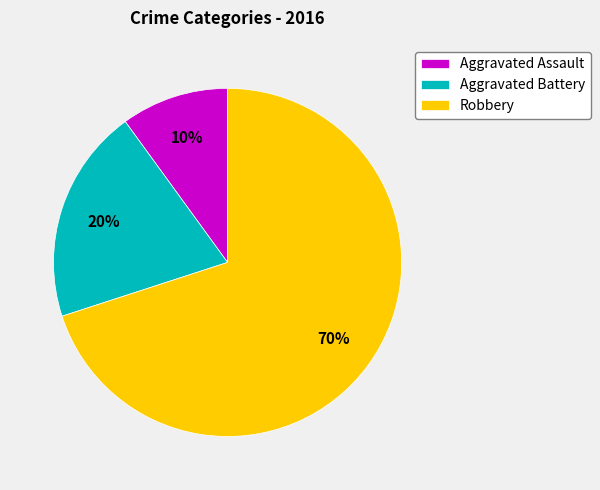

How many slices are in this pie chart?

3